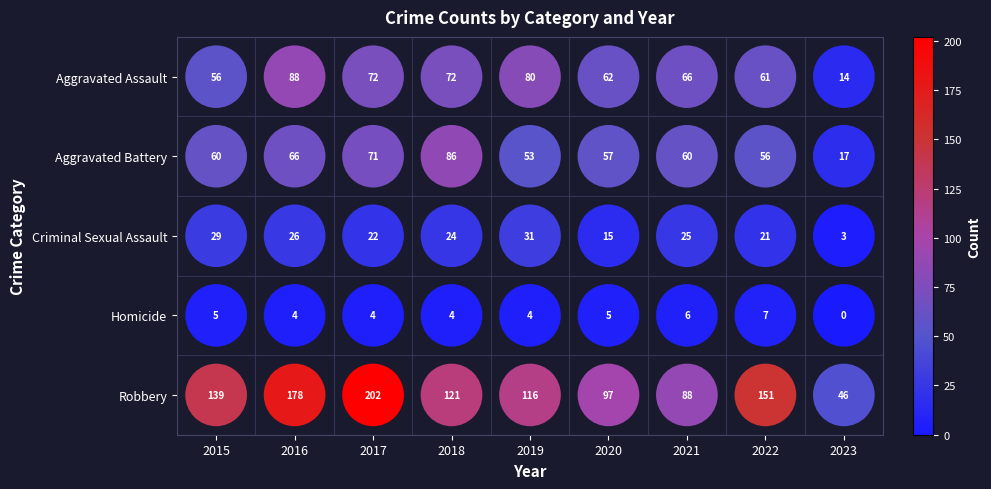

Which series has the largest total across all categories?

Robbery